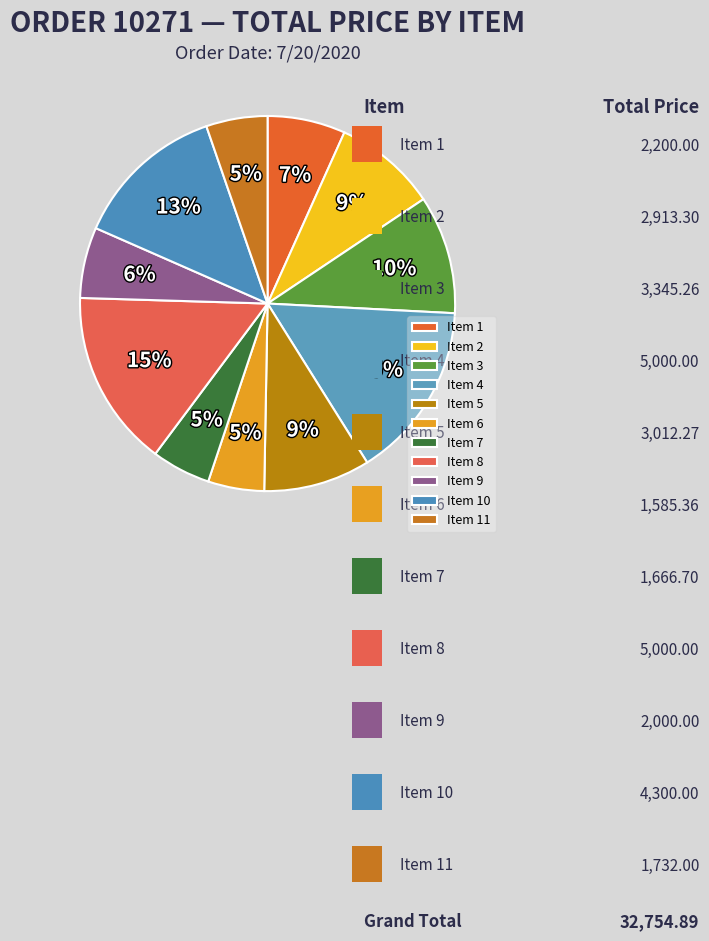

To the nearest percent, what is the difference between the largest and smallest slice percentages?

10%